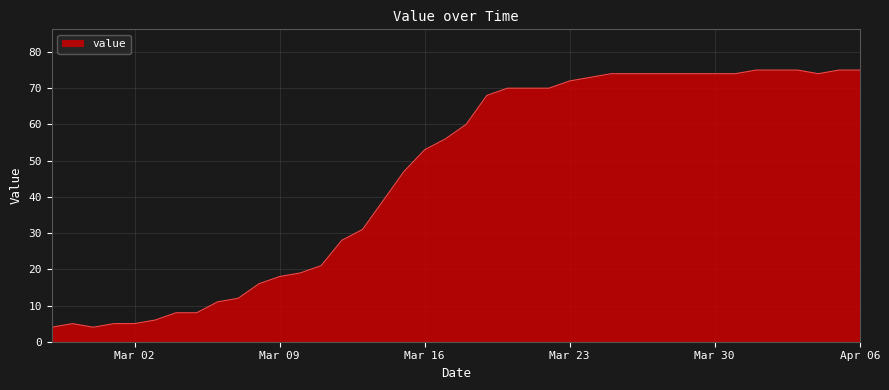

What is the minimum value shown in the chart?

4